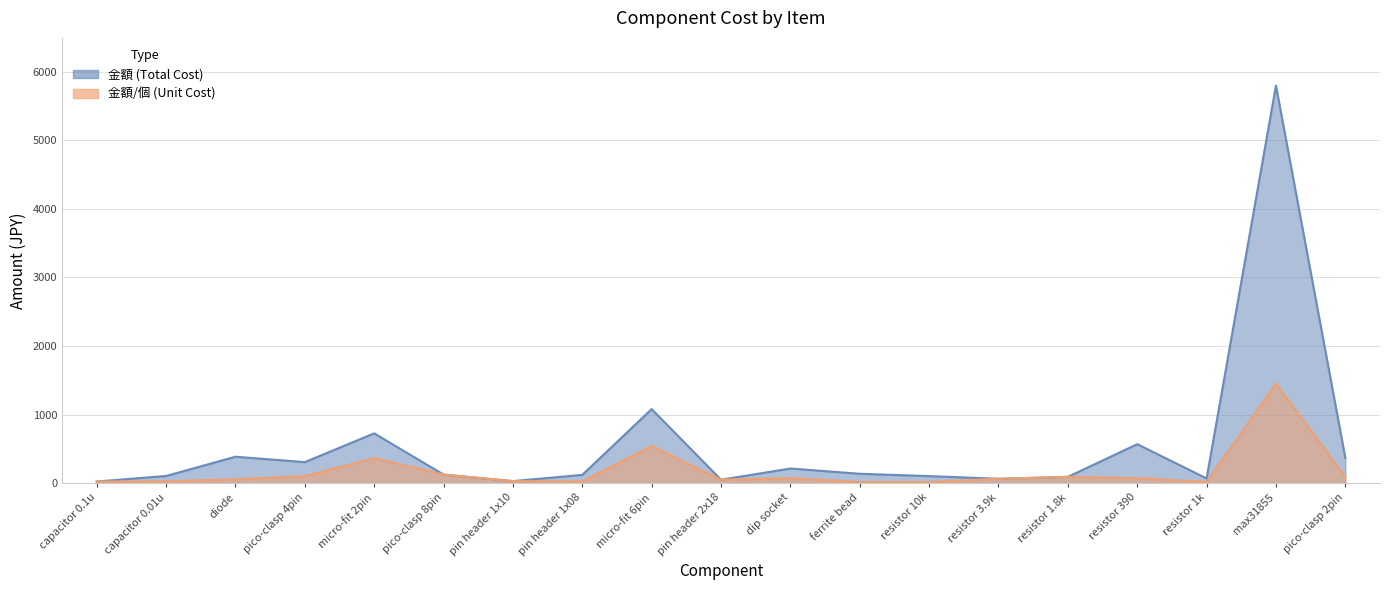

At which label does 金額/個 first exceed 63?

pico-clasp 4pin